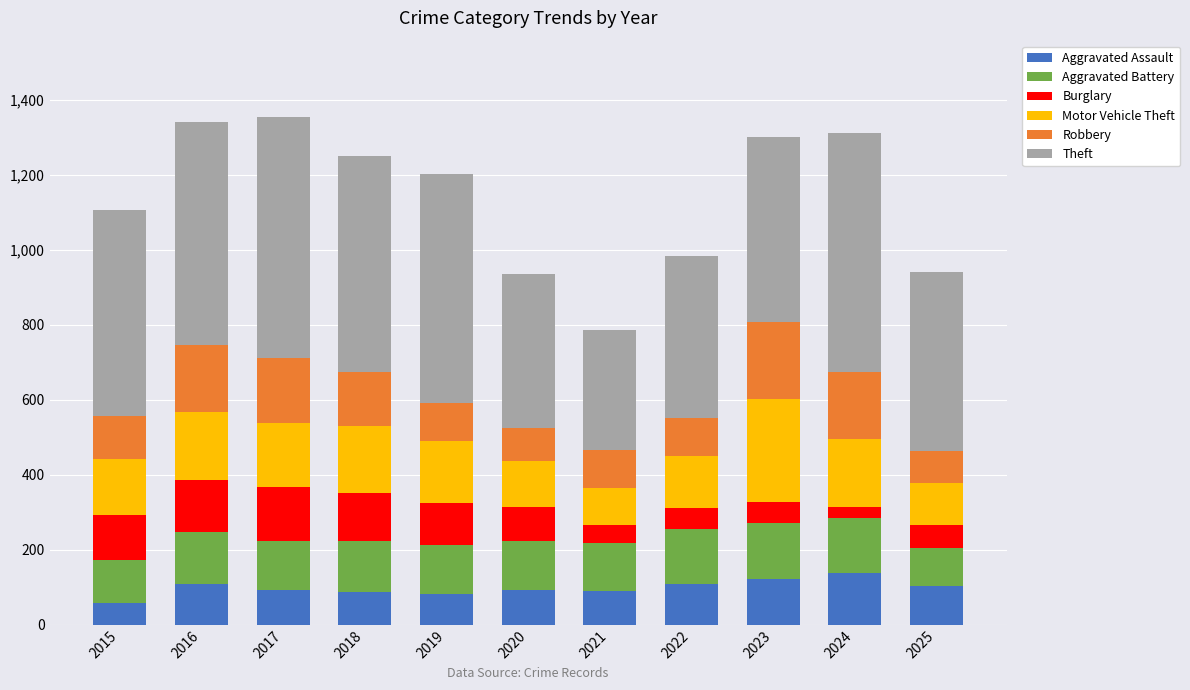

What is the total value across all series at 2015?

1107